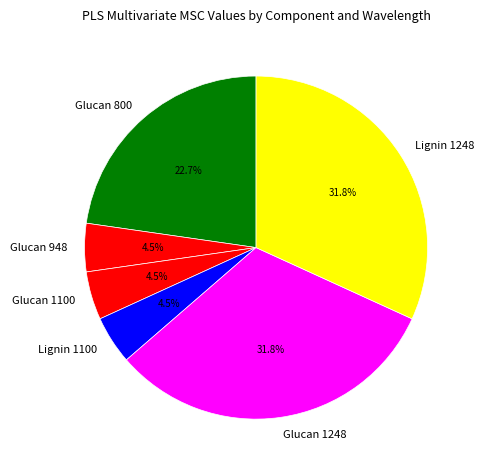

Is there any slice that represents more than half of the pie?

No